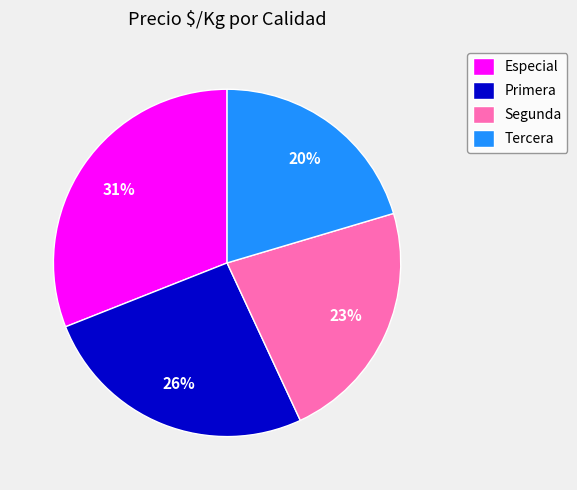

Do Tercera and Segunda together represent more than half of the pie?

No